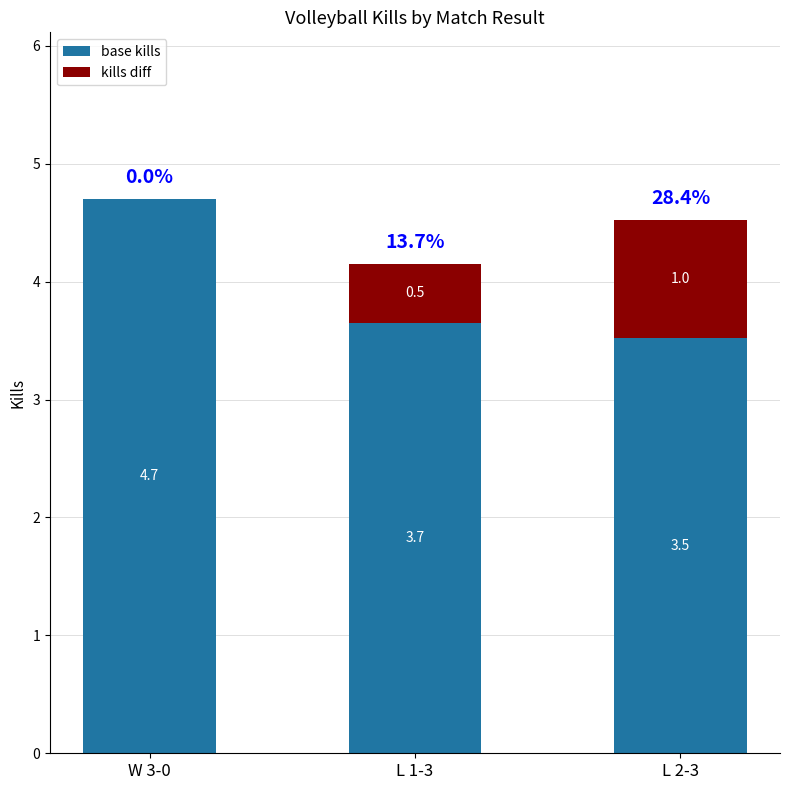

The value of base kills at L 2-3 is 5.4. True or false?

False